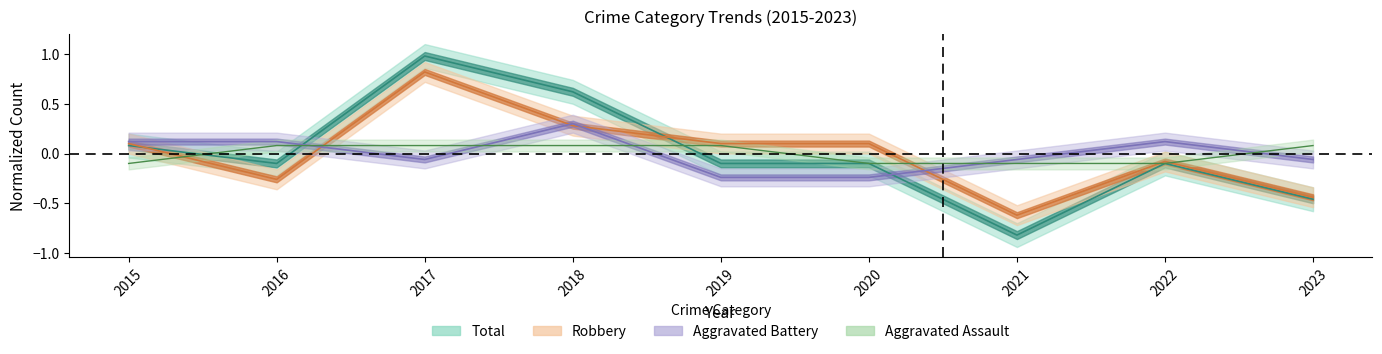

List the labels in order of Total value, smallest first.

2021, 2023, 2016, 2019, 2020, 2022, 2015, 2018, 2017